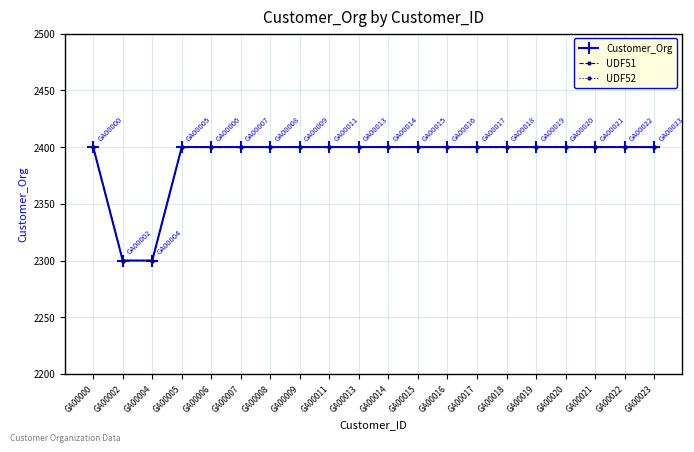

The UDF52 series shows 737 at GA00002. True or false?

False